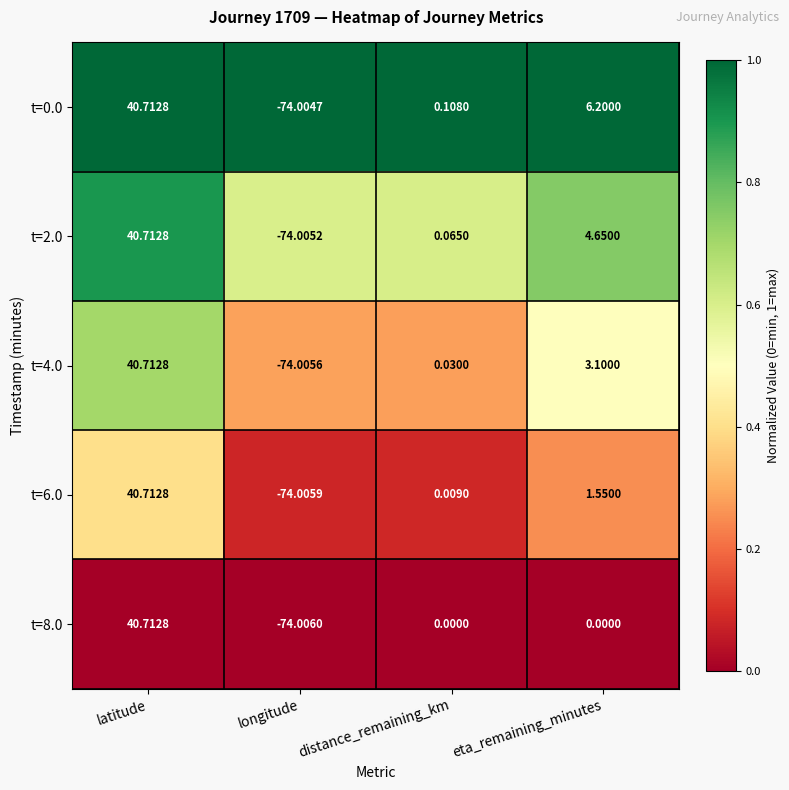

Is the value of t=2.0 at distance_remaining_km greater than the value of t=8.0 at latitude?

No